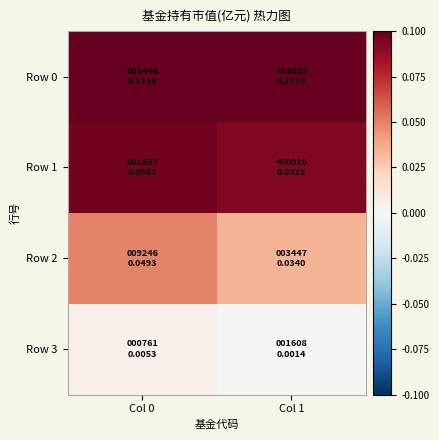

Which series has the widest spread of values?

Row 2